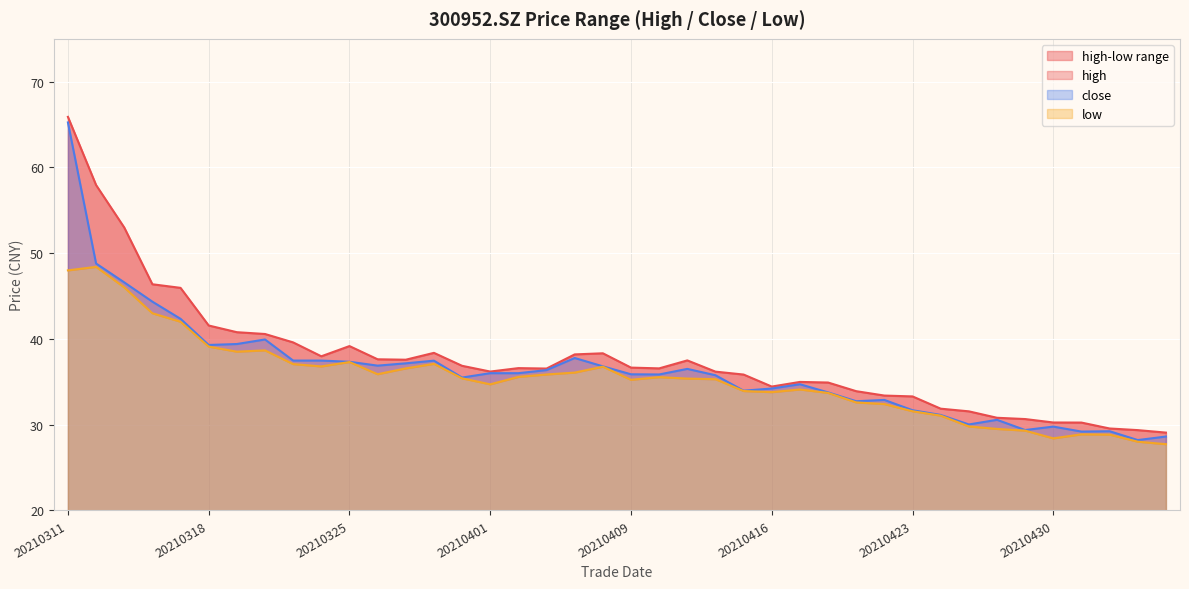

Reading left to right, transcribe all the data shown in this chart.

high: 20210311=65.9	20210312=58.0	20210315=53.0	20210316=46.4	20210317=46.0	20210318=41.6	20210319=40.8	20210322=40.6	20210323=39.6	20210324=38.0	20210325=39.2	20210326=37.6	20210329=37.6	20210330=38.4	20210331=36.9	20210401=36.2	20210402=36.6	20210406=36.5	20210407=38.2	20210408=38.3	20210409=36.7	20210412=36.6	20210413=37.5	20210414=36.2	20210415=35.9	20210416=34.5	20210419=35.0	20210420=34.9	20210421=33.9	20210422=33.4	20210423=33.3	20210426=31.9	20210427=31.6	20210428=30.8	20210429=30.7	20210430=30.3	20210506=30.2	20210507=29.6	20210510=29.4	20210511=29.1
close: 20210311=65.2	20210312=48.8	20210315=46.6	20210316=44.4	20210317=42.4	20210318=39.3	20210319=39.4	20210322=39.9	20210323=37.5	20210324=37.5	20210325=37.3	20210326=36.9	20210329=37.2	20210330=37.5	20210331=35.5	20210401=36.0	20210402=36.0	20210406=36.4	20210407=37.8	20210408=36.8	20210409=35.9	20210412=35.9	20210413=36.5	20210414=35.8	20210415=34.0	20210416=34.2	20210419=34.7	20210420=33.8	20210421=32.7	20210422=32.9	20210423=31.7	20210426=31.1	20210427=30.0	20210428=30.6	20210429=29.4	20210430=29.8	20210506=29.2	20210507=29.2	20210510=28.2	20210511=28.6
low: 20210311=48.0	20210312=48.4	20210315=46.0	20210316=43.0	20210317=42.0	20210318=39.1	20210319=38.5	20210322=38.7	20210323=37.1	20210324=36.8	20210325=37.3	20210326=35.9	20210329=36.6	20210330=37.1	20210331=35.4	20210401=34.7	20210402=35.6	20210406=35.9	20210407=36.1	20210408=36.8	20210409=35.2	20210412=35.5	20210413=35.4	20210414=35.3	20210415=33.9	20210416=33.8	20210419=34.1	20210420=33.7	20210421=32.6	20210422=32.4	20210423=31.6	20210426=31.1	20210427=29.8	20210428=29.5	20210429=29.3	20210430=28.4	20210506=28.9	20210507=28.9	20210510=28.0	20210511=27.7